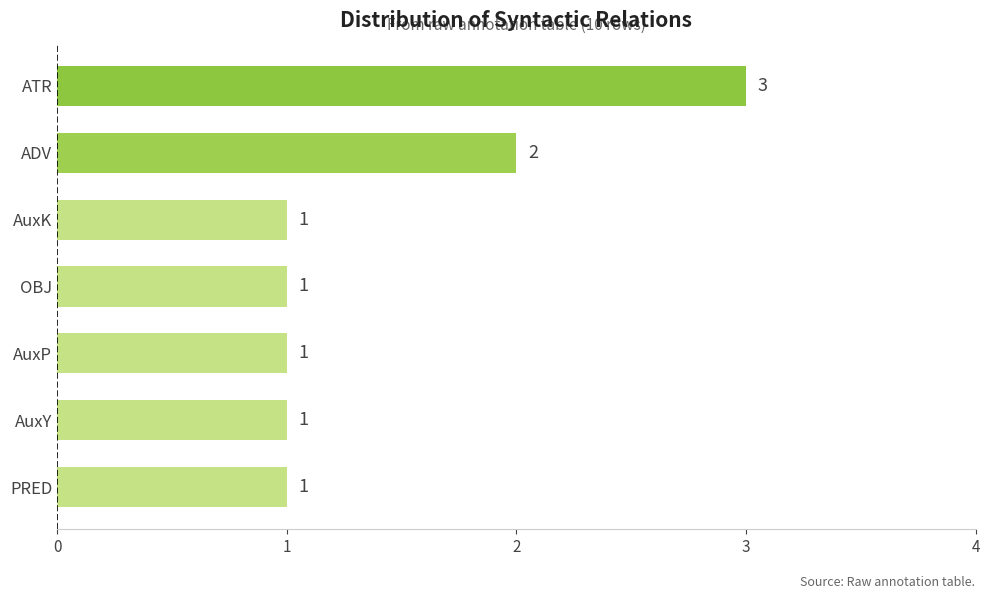

True or false: the data shows 1 at ADV.

False